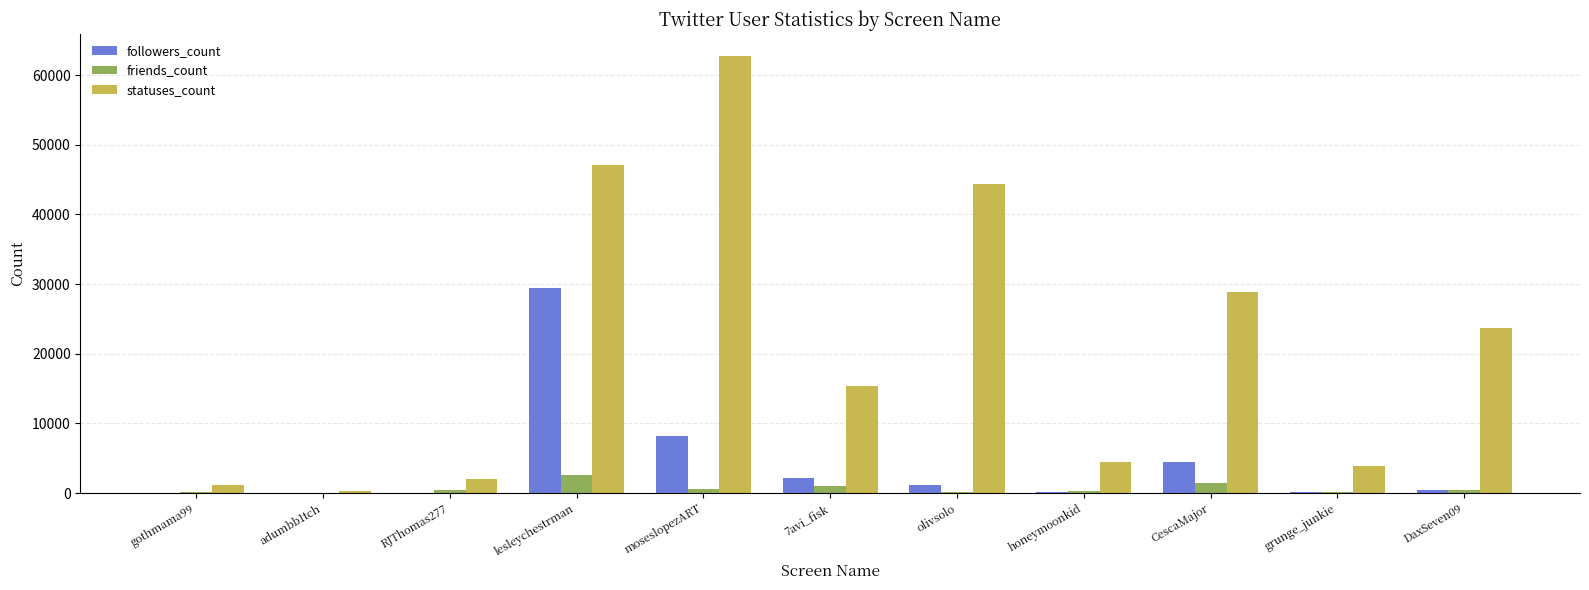

Read the followers_count value at CescaMajor.

4387